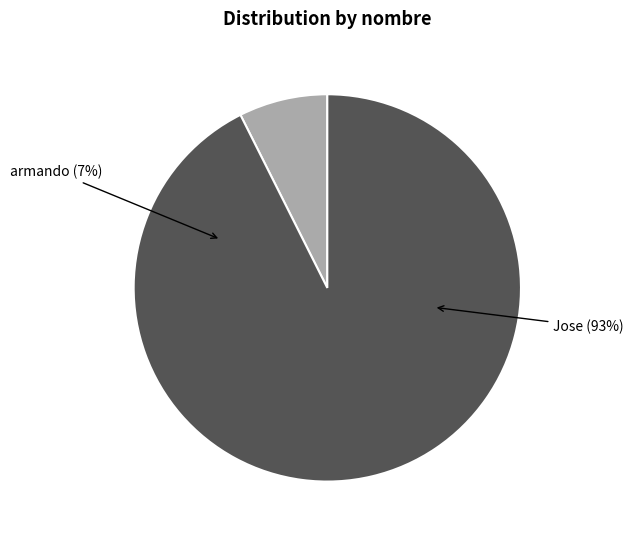

What is the change in value from armando to Jose?

+23